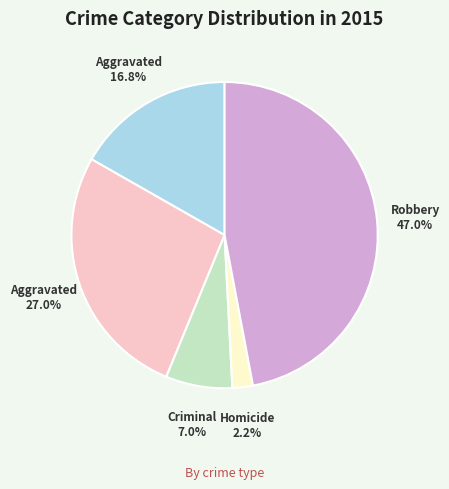

How many slices are in this pie chart?

5